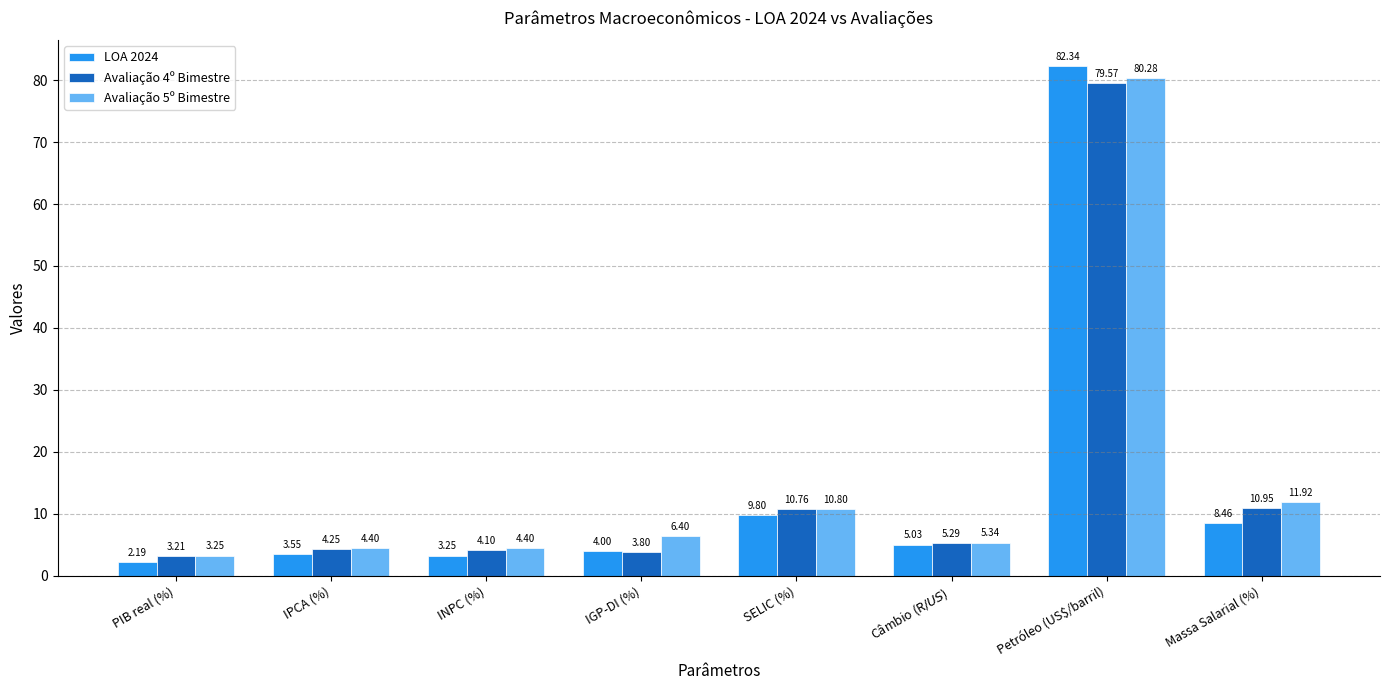

Which series has the largest range (max minus min)?

LOA 2024